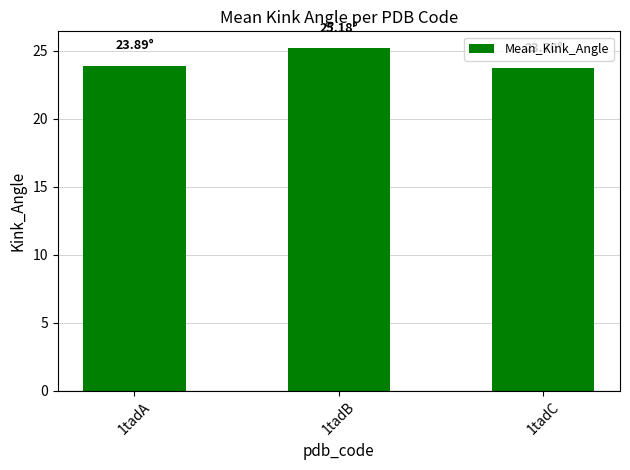

What is the difference between the values at 1tadB and 1tadA?

1.3